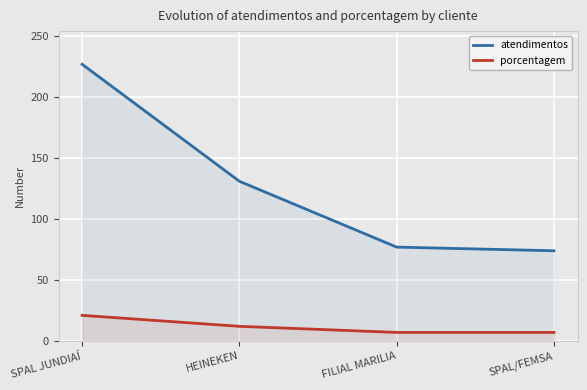

At which label does porcentagem first exceed 12?

SPAL JUNDIAÍ